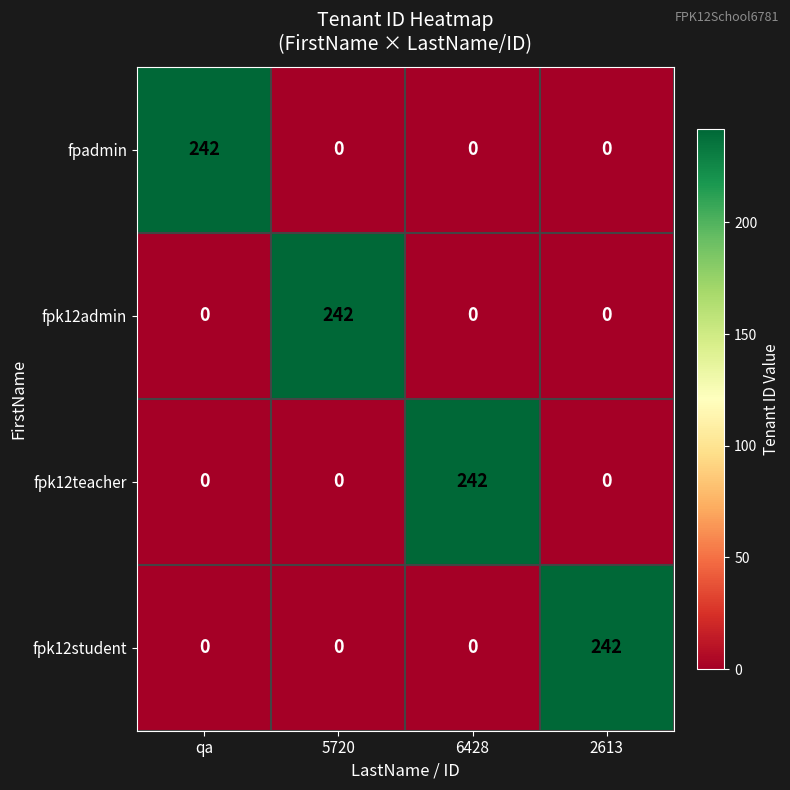

The fpk12student series shows 0 at 6428. True or false?

True